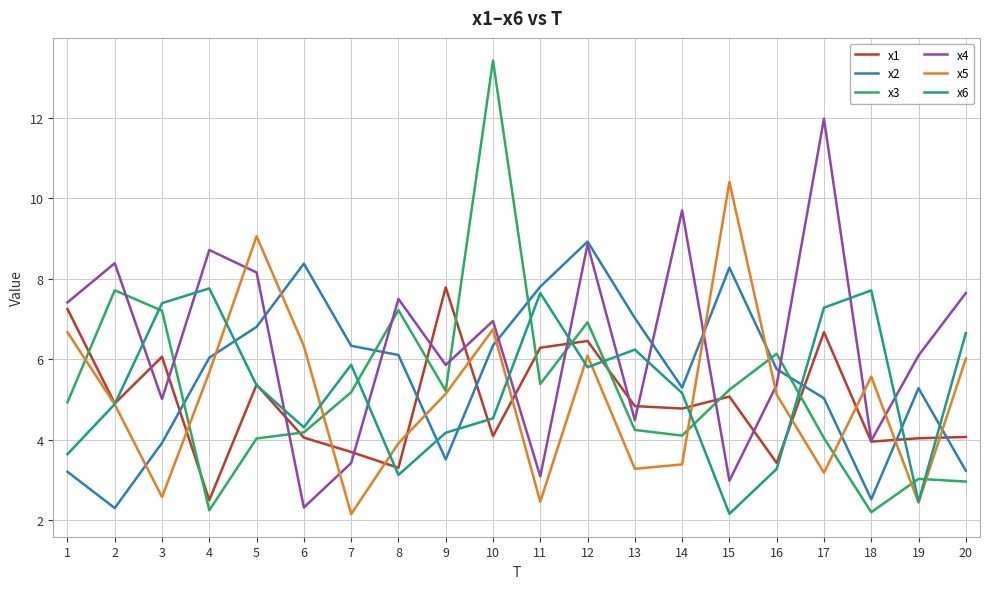

The value of x4 at 16 is 5.4. True or false?

True